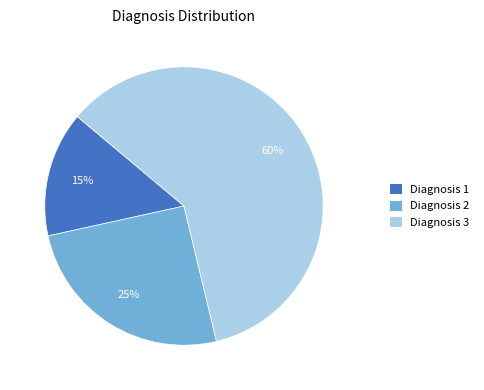

To the nearest percent, what is the average slice percentage?

33%